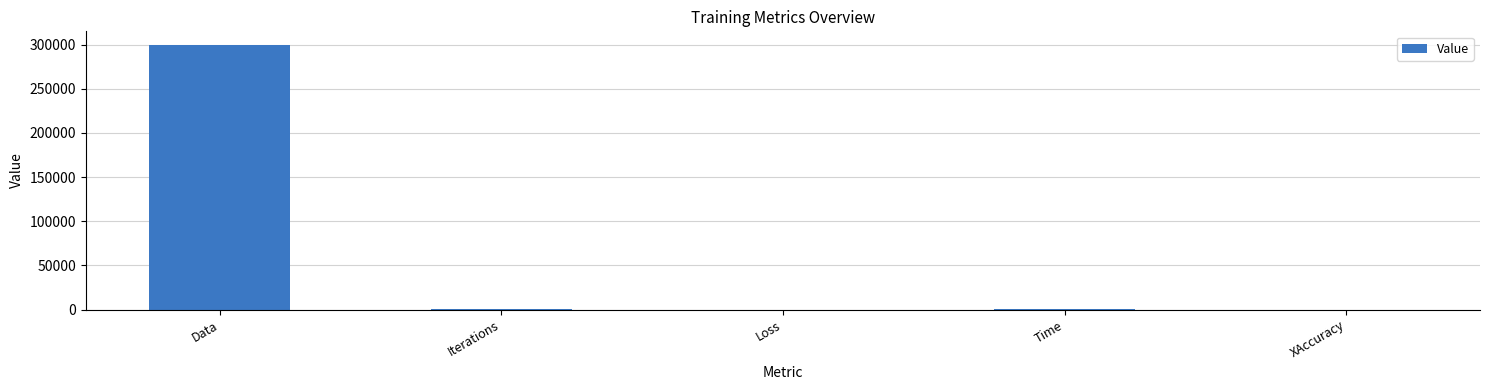

Which category has the highest value across all series?

Data